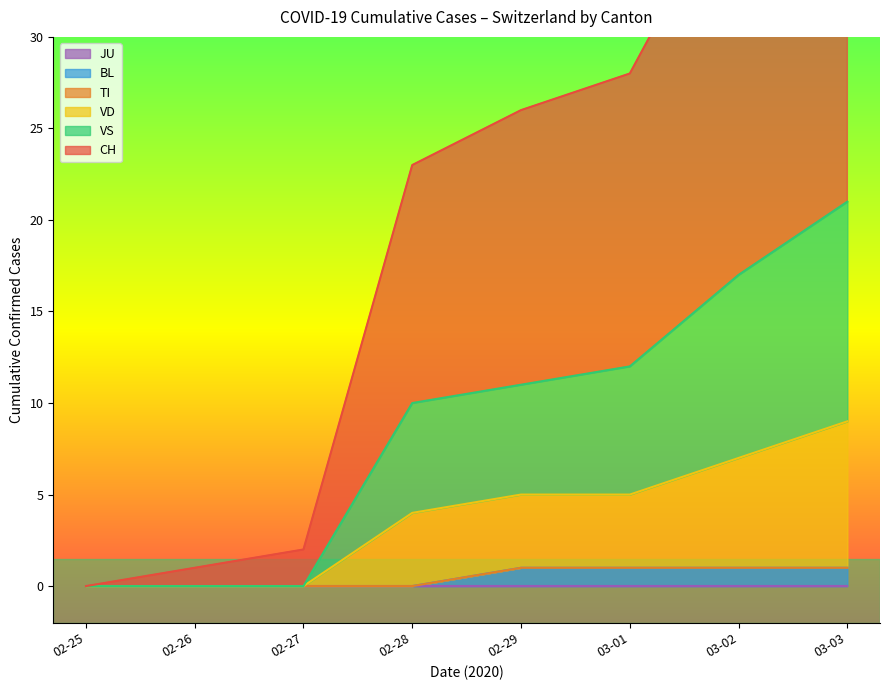

Is it true that CH equals -8 at 2020-03-04?

False